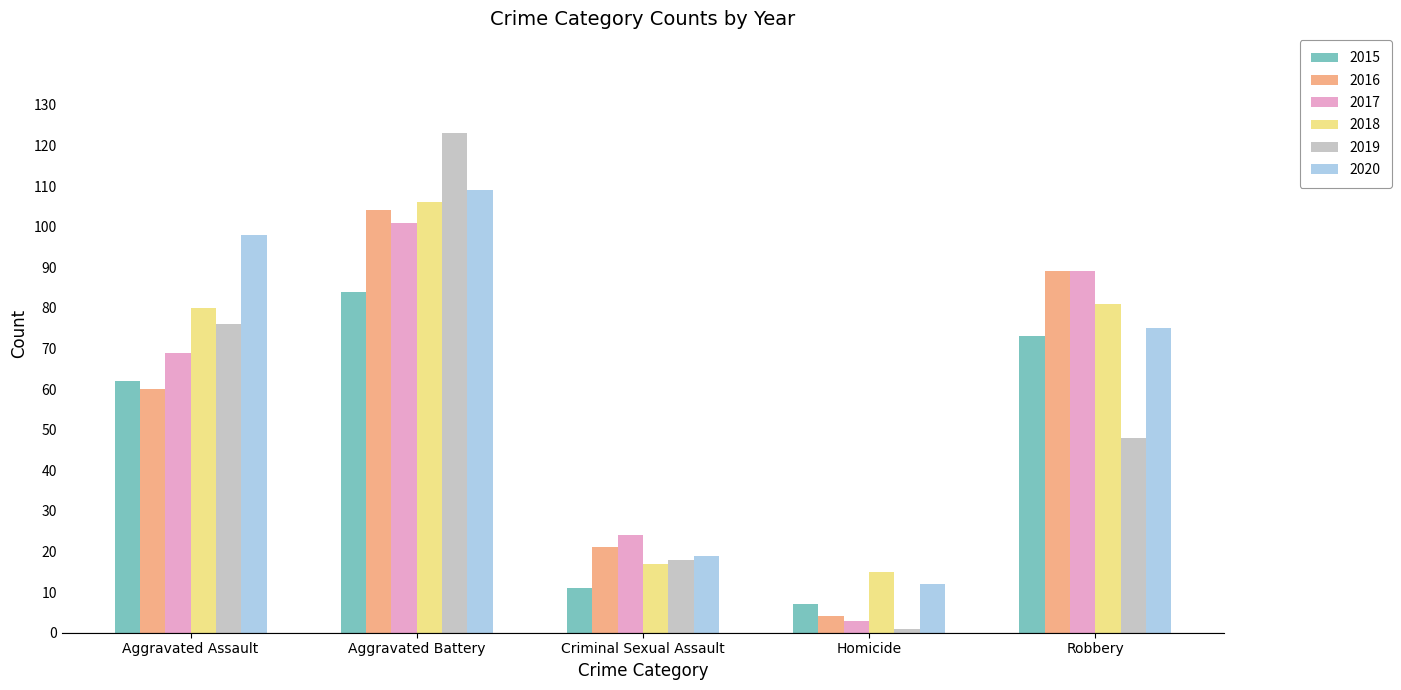

Are the bars horizontal?

No